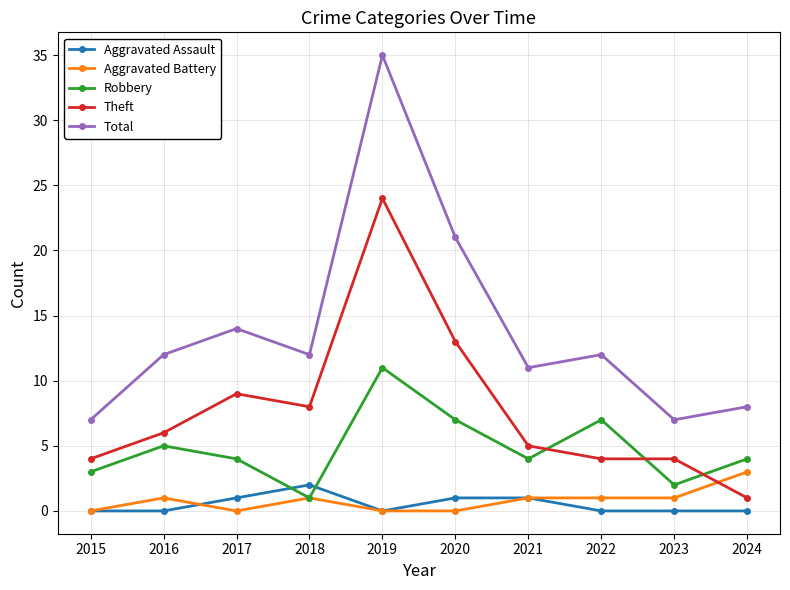

Does the chart display data point markers on the line(s)?

Yes